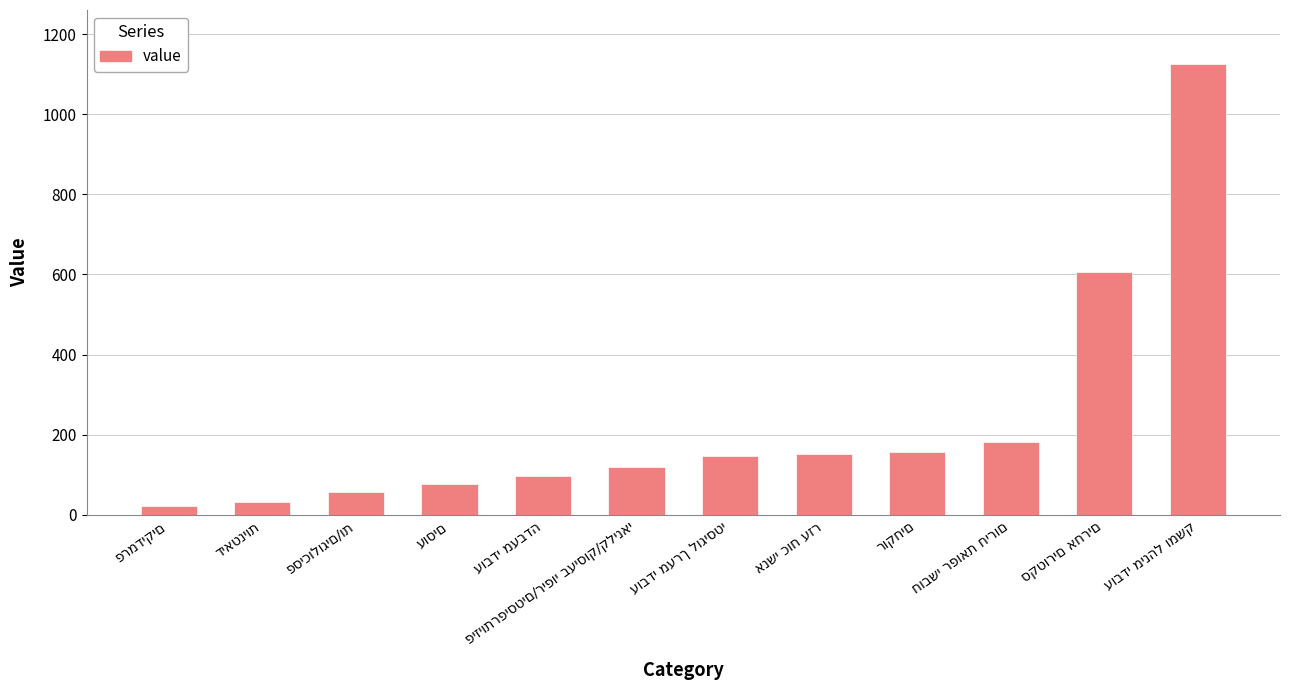

What is the difference between the second highest and second lowest values?

574